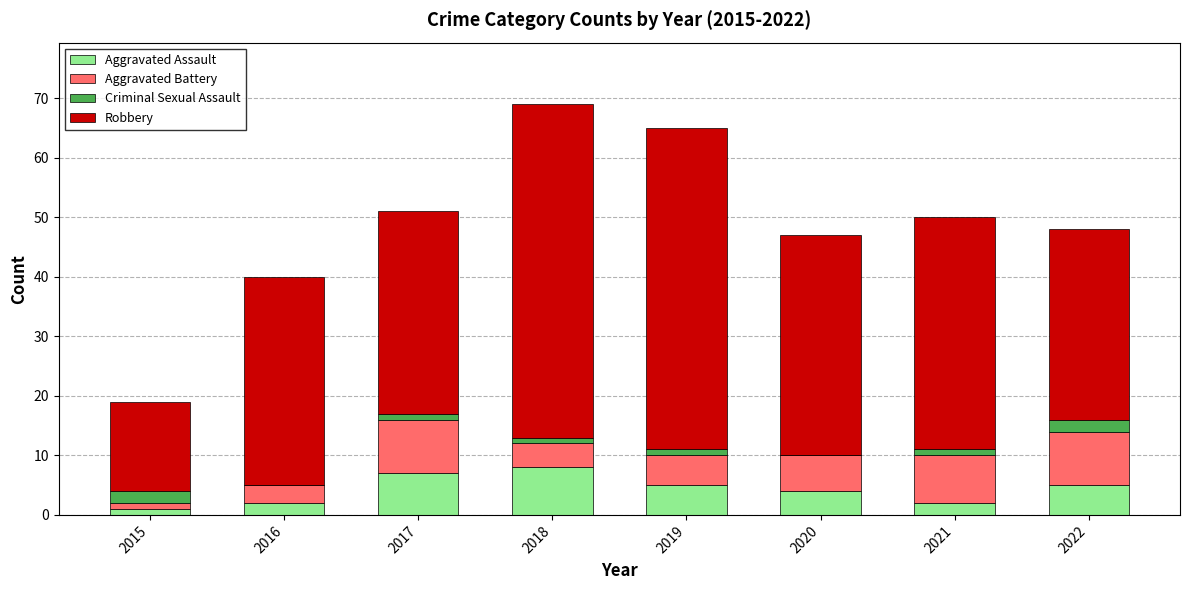

Are the bars grouped side by side (vs. stacked)?

No